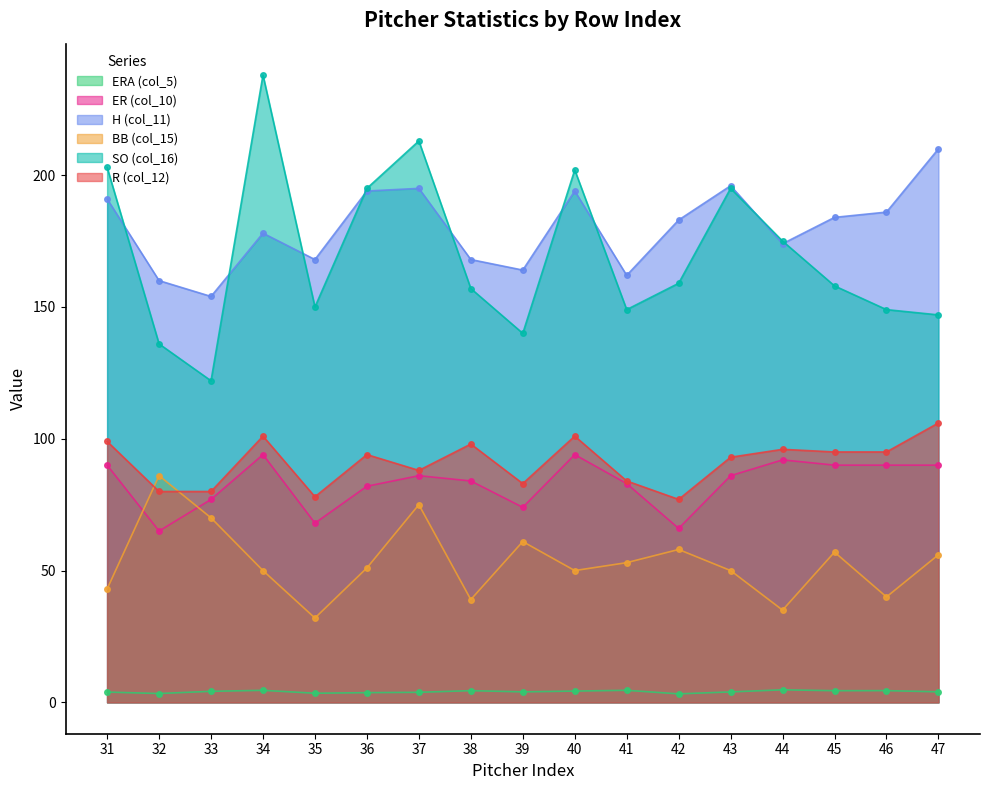

Rank the categories by ER (col_10) value from lowest to highest.

32, 42, 35, 39, 33, 36, 41, 38, 37, 43, 31, 45, 46, 47, 44, 34, 40